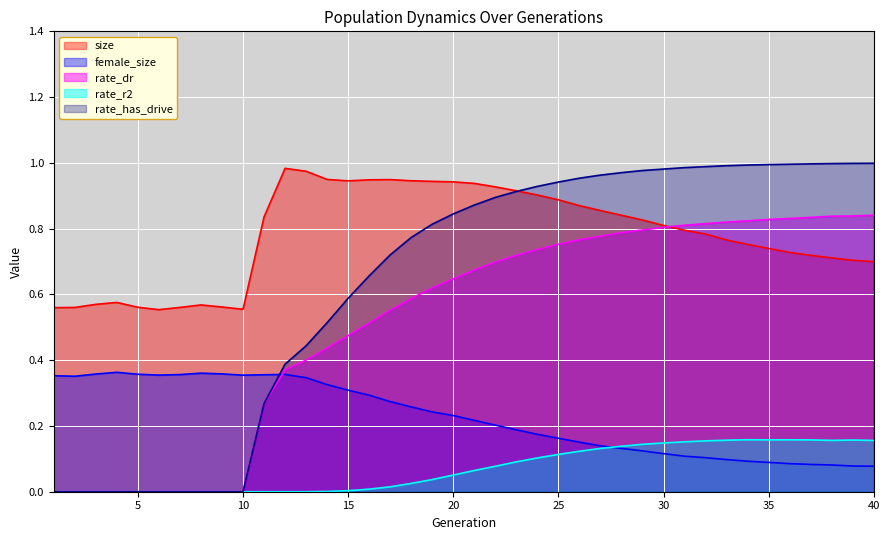

Is it true that rate_r2 equals 0.1 at 2?

False